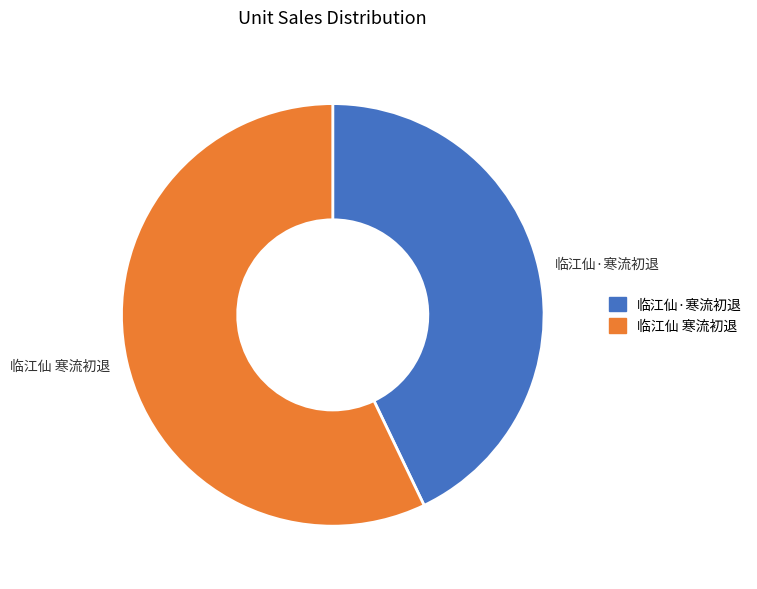

How many segments does this pie chart have?

2